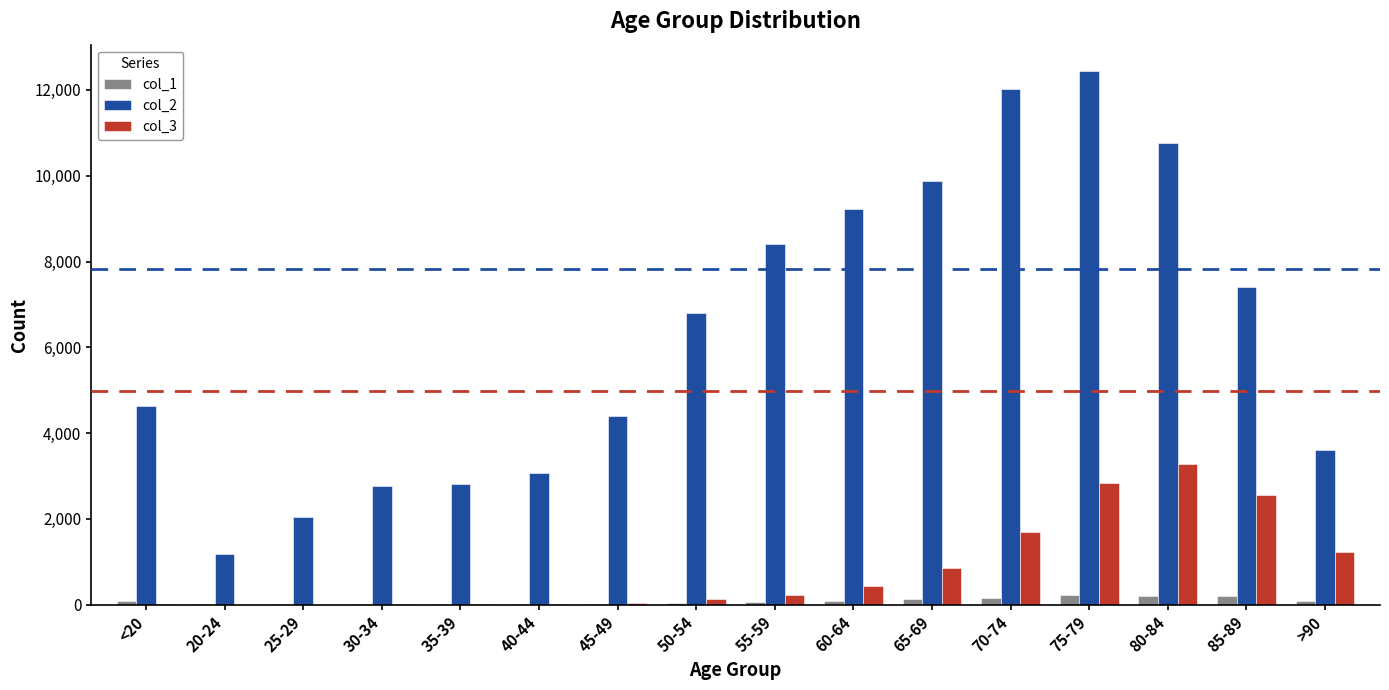

The value of col_2 at 60-64 is 9236. True or false?

True